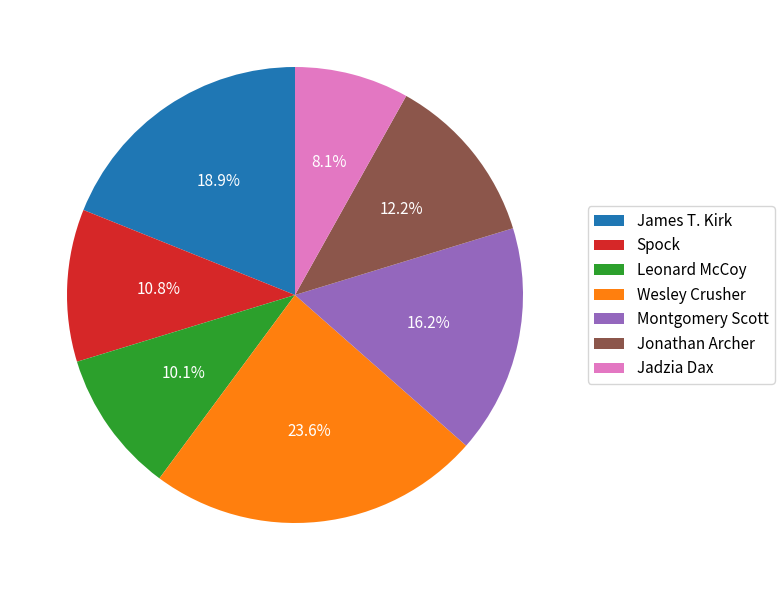

How much of the chart is everything except Spock?

89.2%